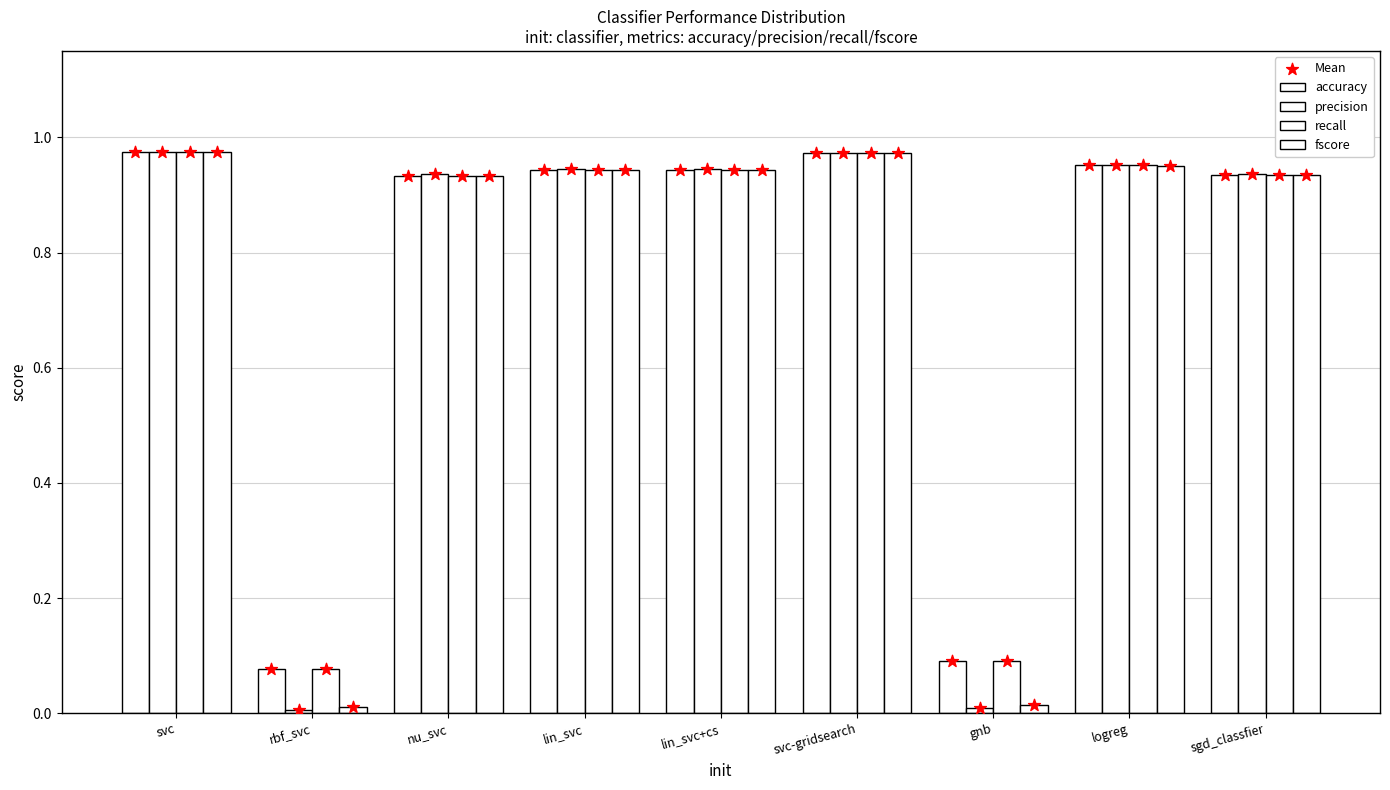

What are all the series names shown in the legend?

accuracy, precision, recall, fscore